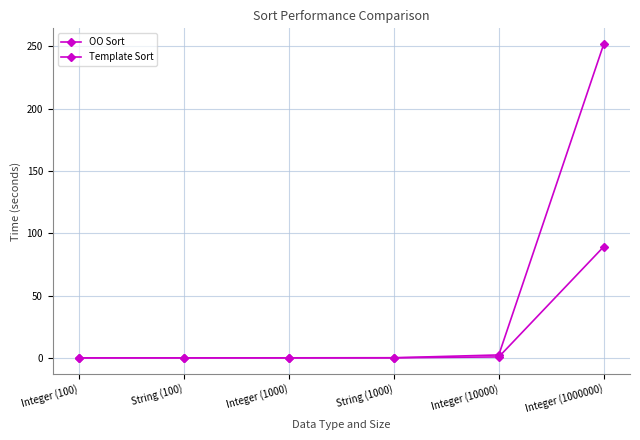

Which series has the widest spread of values?

OO Sort